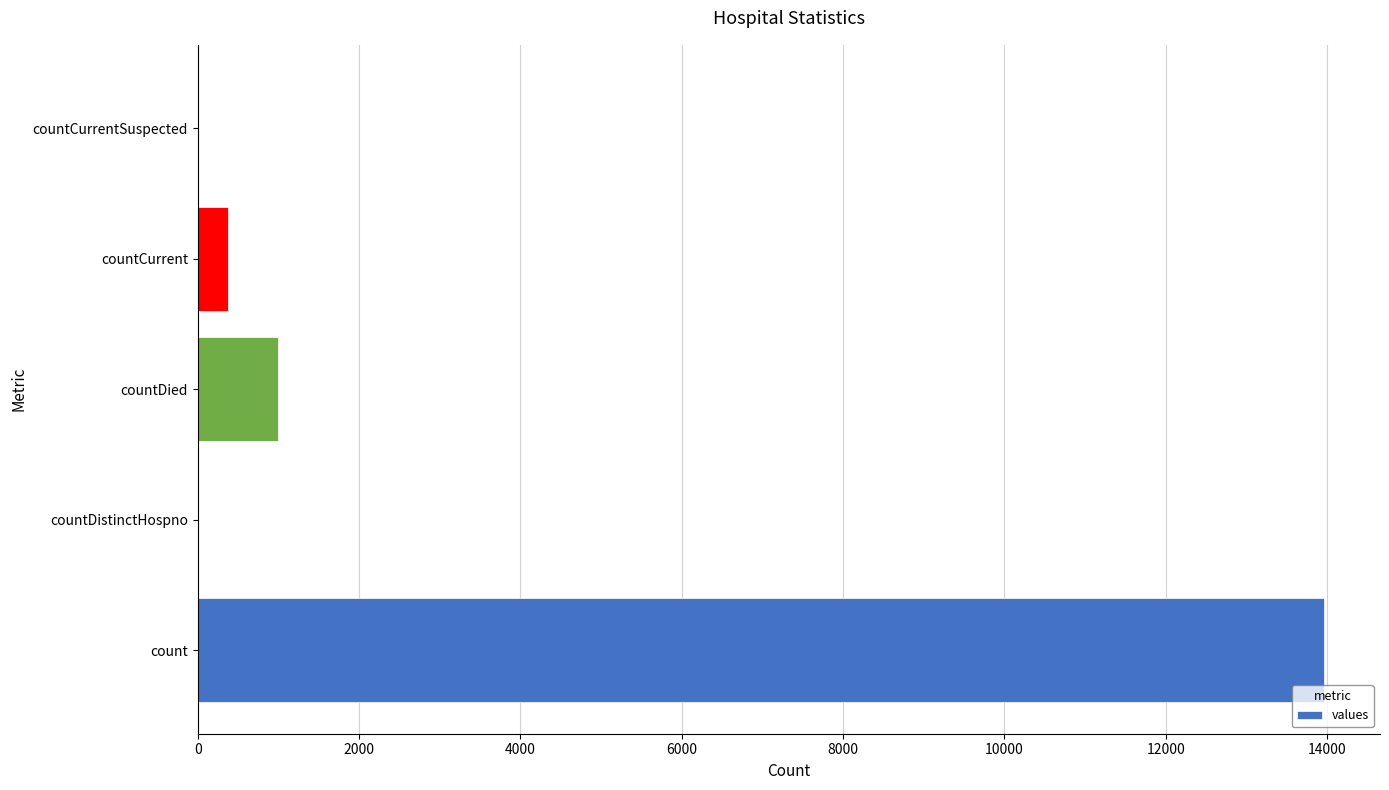

What is the change in value from countDistinctHospno to countCurrent?

+373